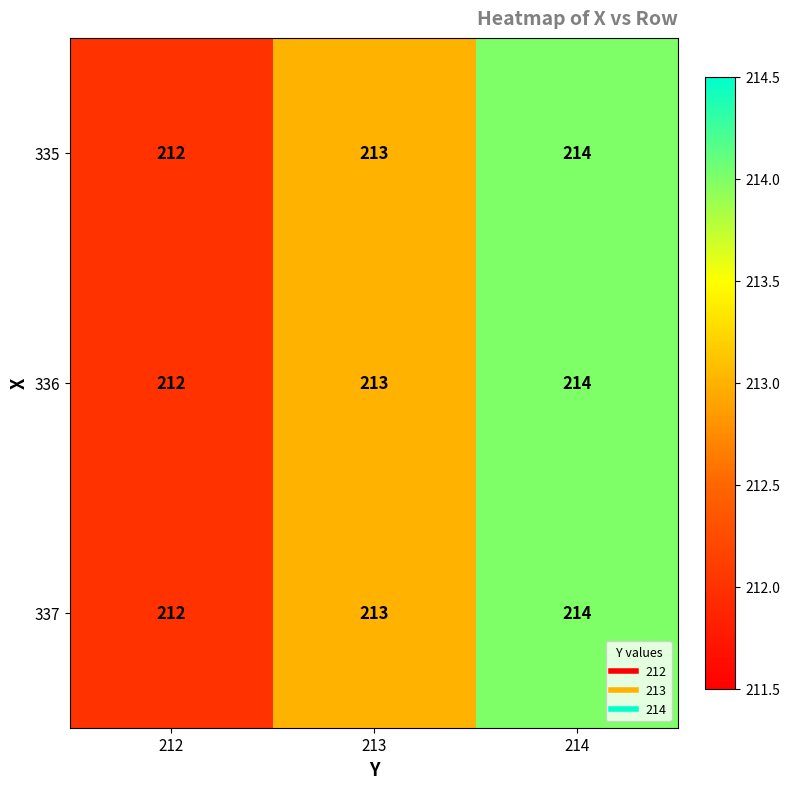

True or false: 336 has a value of 332 at 214.

False